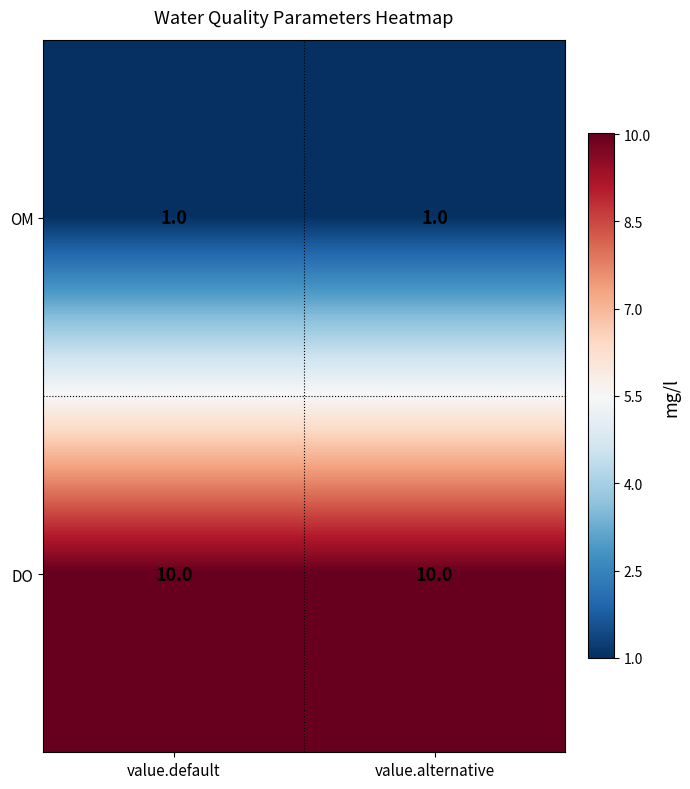

Which series has the largest total across all categories?

DO